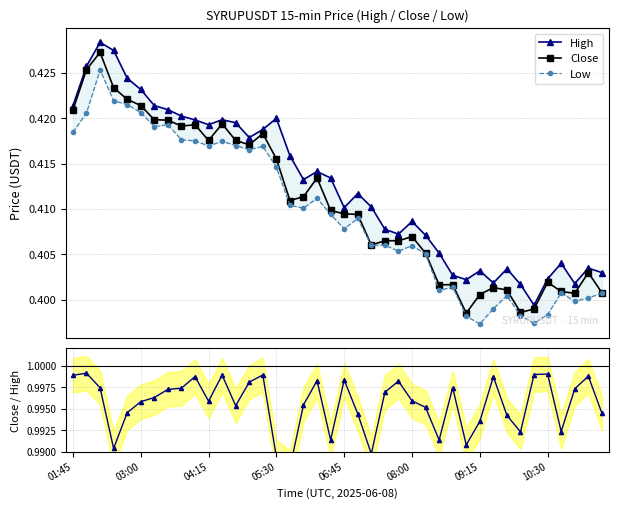

How many Close values are between 0 and 1?

40